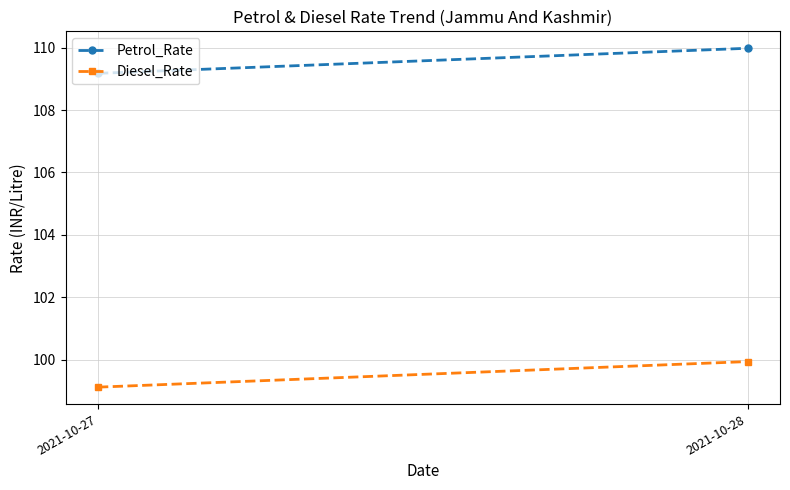

Reading left to right, transcribe all the data shown in this chart.

Petrol_Rate: 2021-10-27=109.2	2021-10-28=110.0
Diesel_Rate: 2021-10-27=99.1	2021-10-28=99.9